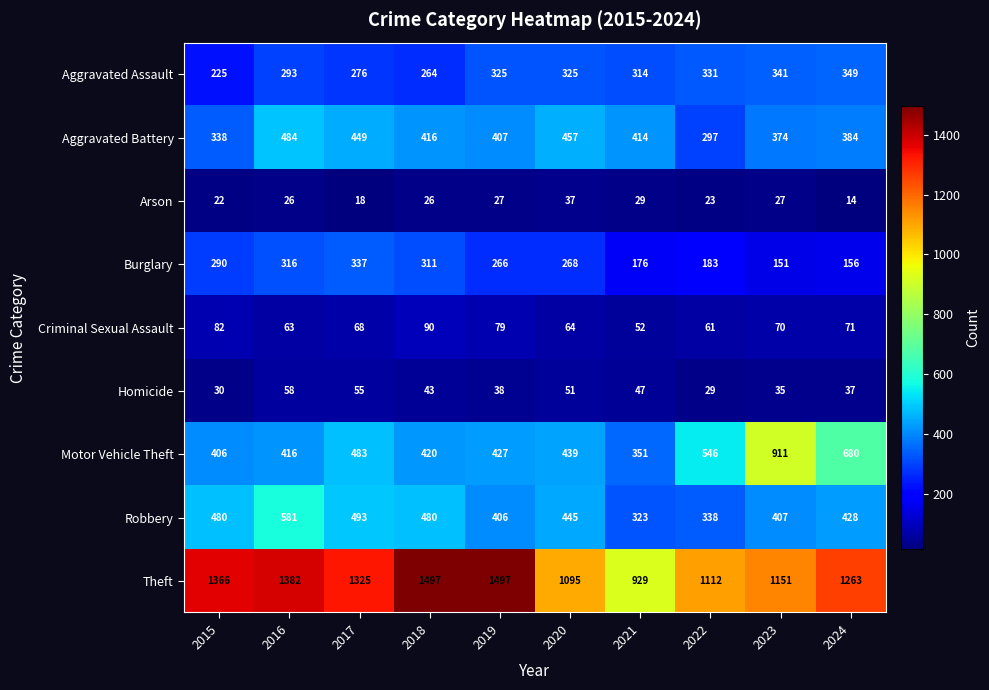

Which series has the widest spread of values?

Theft